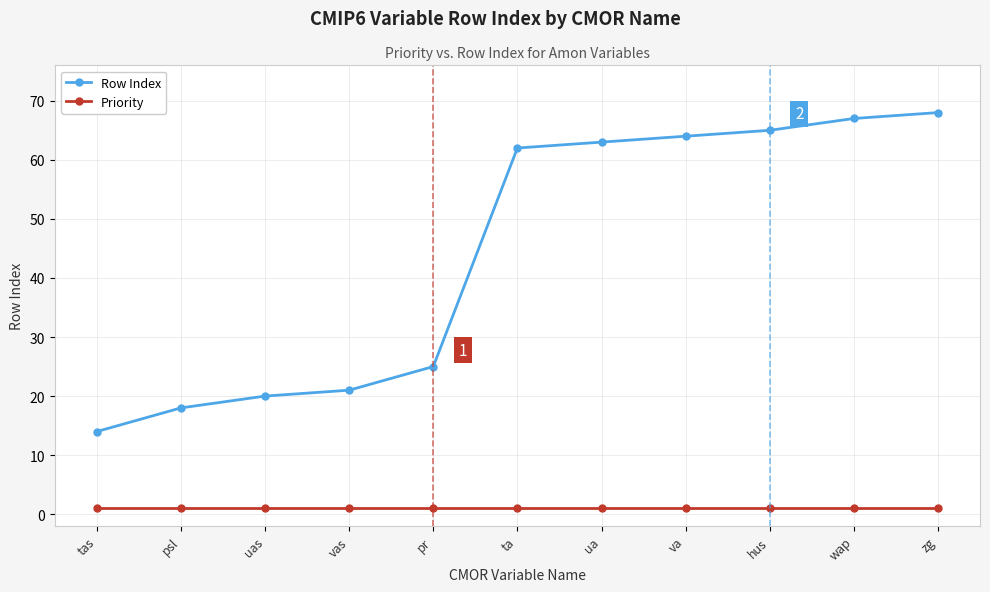

What position from the left is vas?

4